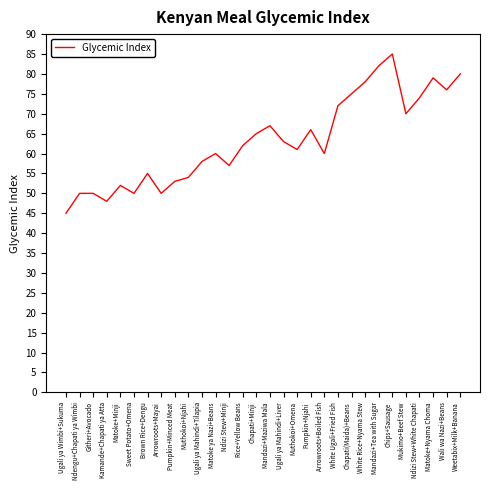

What is the approximate value at Mandazi+Maziwa Mala?

67